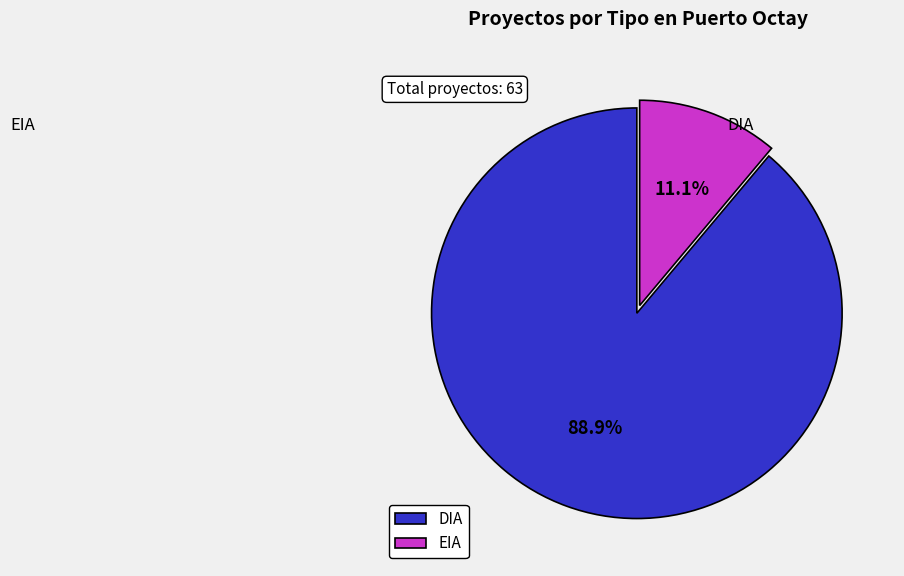

What percentage is the EIA slice, to the nearest percent?

11%